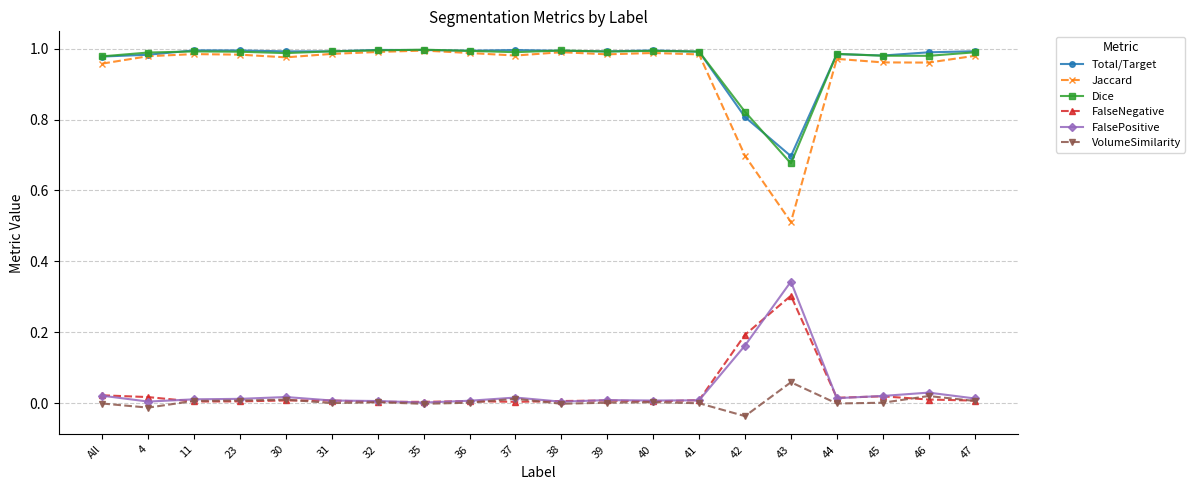

What is the label of the 13th point from the right?

35